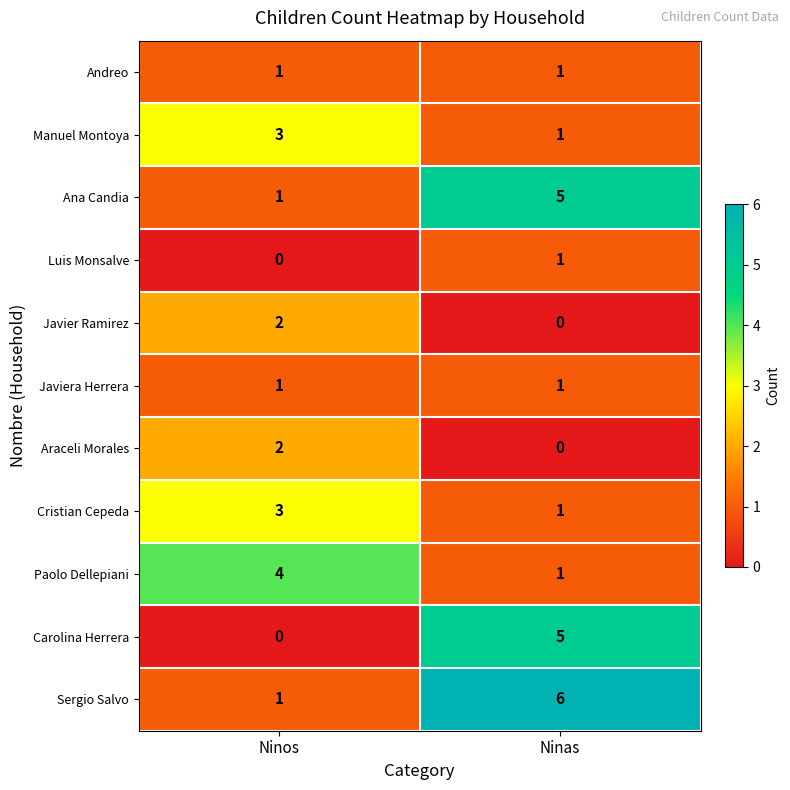

The Paolo Dellepiani series shows 2 at Ninas. True or false?

False